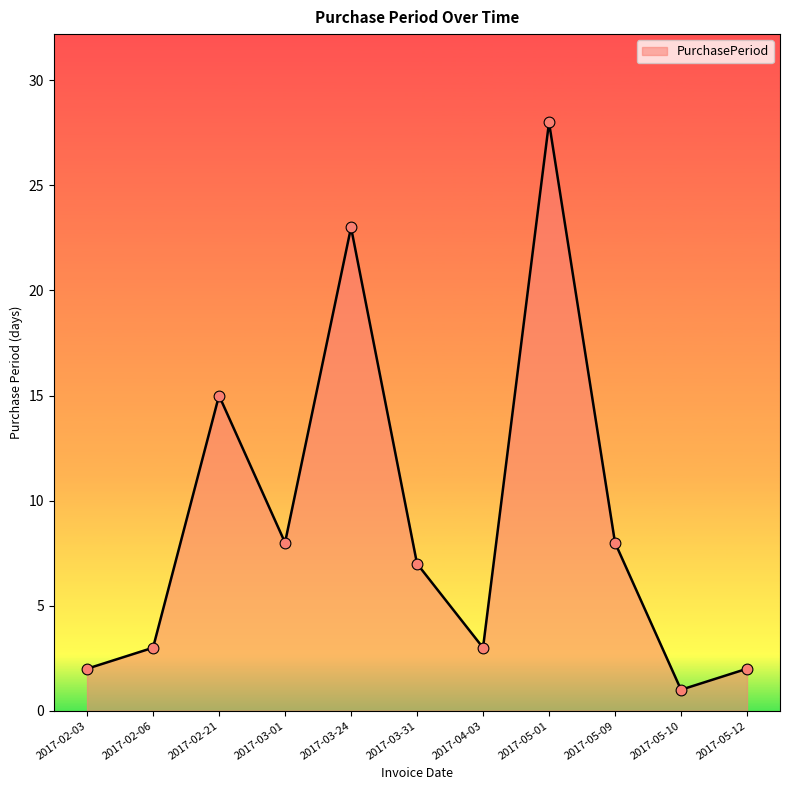

What is the ratio of the value at 2017-02-21 to the value at 2017-05-01?

0.5